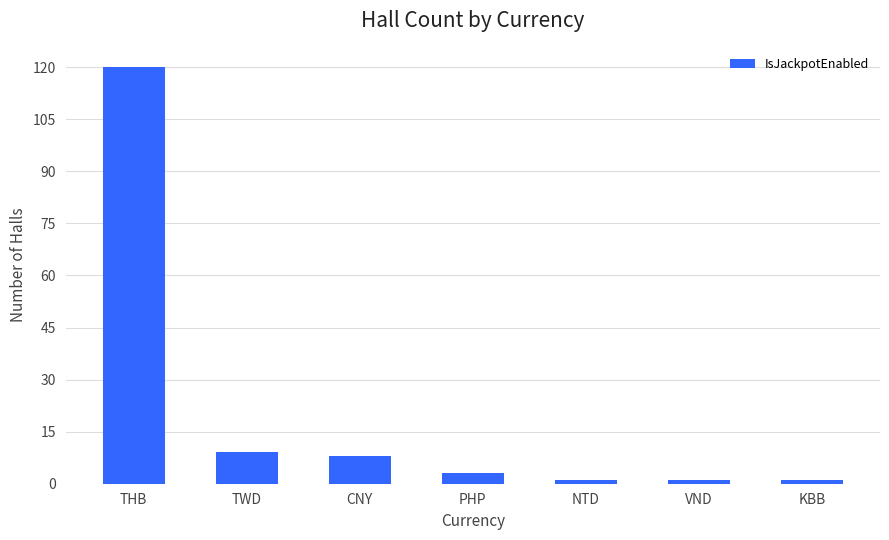

Reading left to right, extract all data points from this chart.

THB=120	TWD=9	CNY=8	PHP=3	NTD=1	VND=1	KBB=1